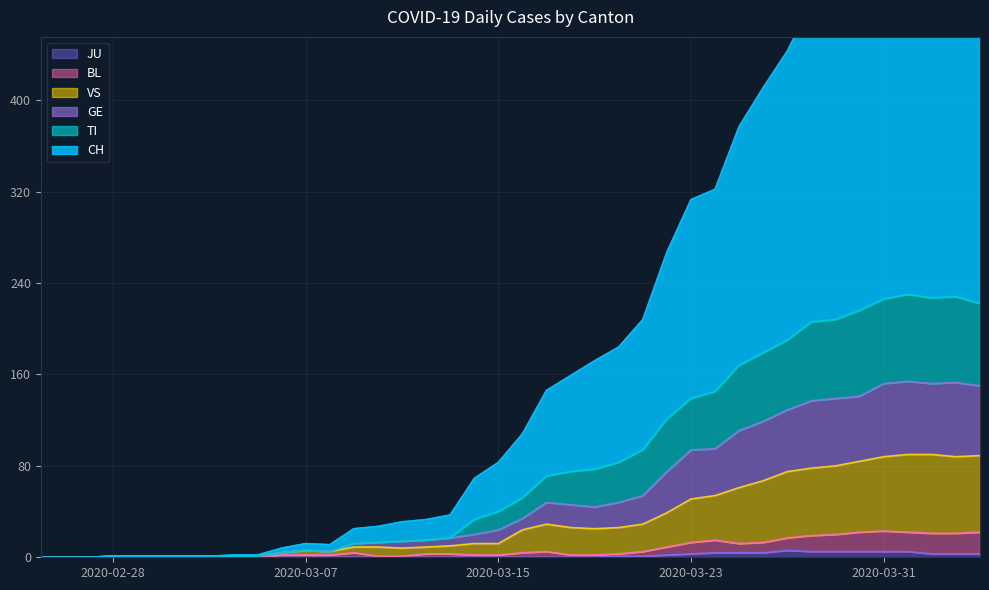

What value does the BL series have at 2020-03-14?

2